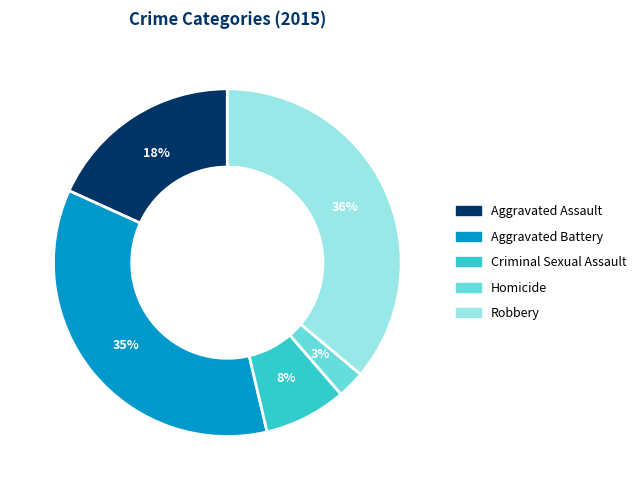

To the nearest percent, what is the average slice percentage?

20%